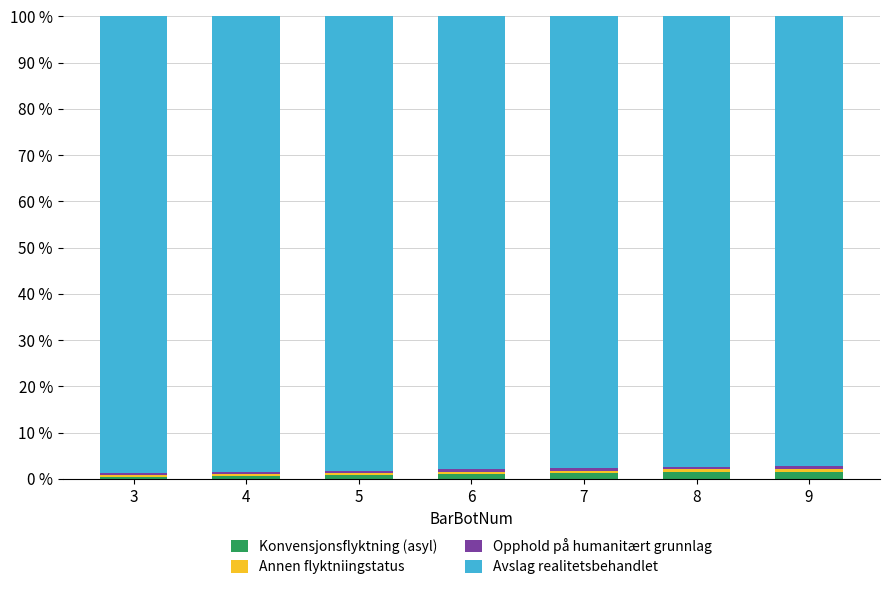

Count the number of categories in the chart.

7